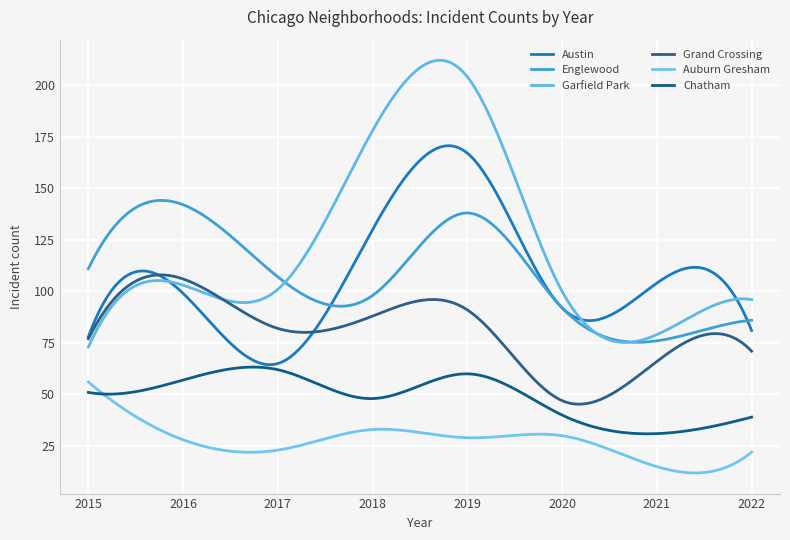

Reading left to right, list all the values displayed in this chart.

Austin: 2015=78	2016=99	2017=65	2018=130	2019=167	2020=92	2021=104	2022=81
Englewood: 2015=111	2016=142	2017=107	2018=98	2019=138	2020=92	2021=76	2022=86
Garfield Park: 2015=73	2016=103	2017=101	2018=178	2019=204	2020=100	2021=79	2022=96
Grand Crossing: 2015=77	2016=106	2017=82	2018=88	2019=91	2020=47	2021=66	2022=71
Auburn Gresham: 2015=56	2016=28	2017=23	2018=33	2019=29	2020=30	2021=15	2022=22
Chatham: 2015=51	2016=57	2017=62	2018=48	2019=60	2020=40	2021=31	2022=39